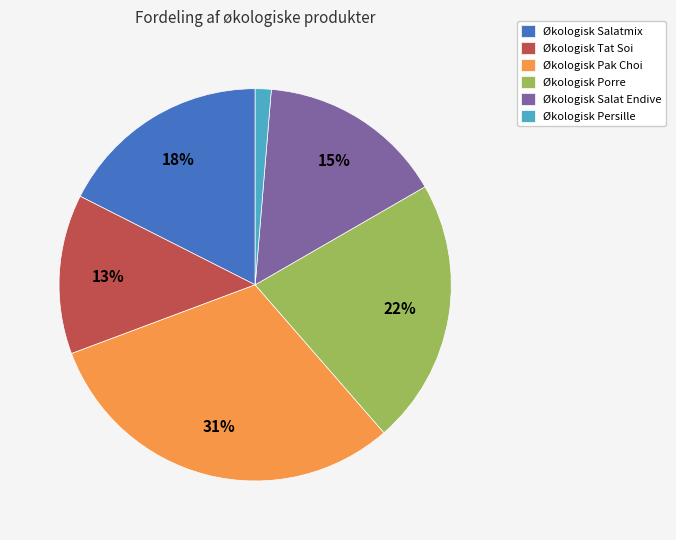

To the nearest percent, what is the difference between the Økologisk Porre and Økologisk Tat Soi slice percentages?

9%